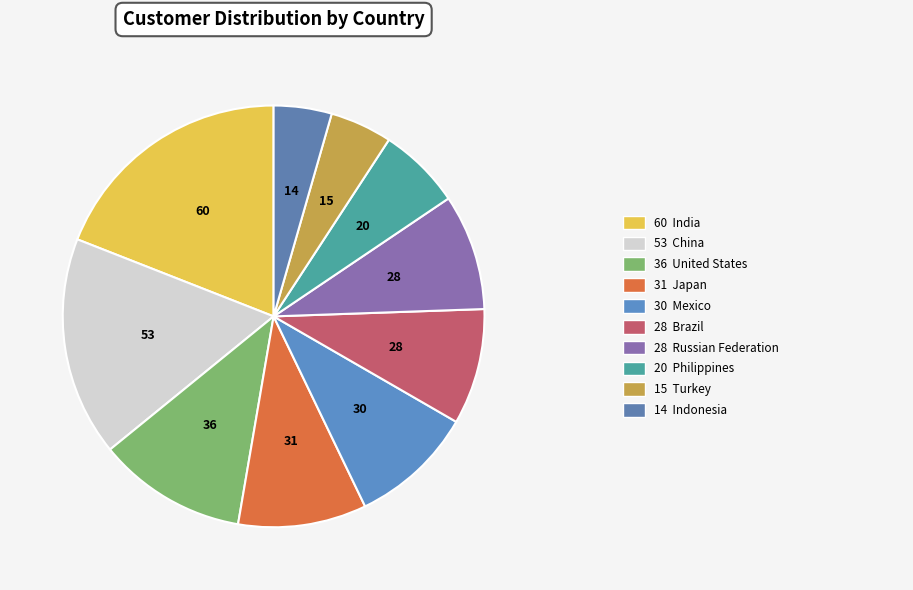

What is the smallest slice in the pie chart?

Indonesia